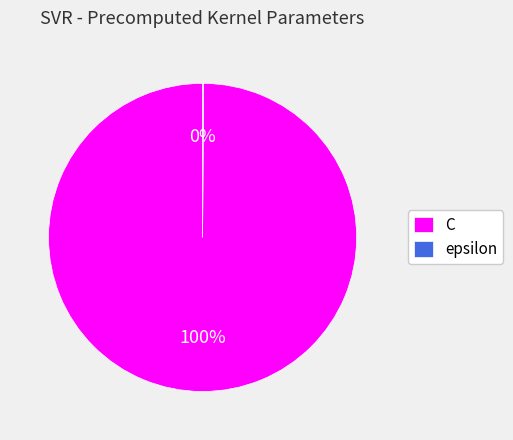

The C slice represents 100% of the pie. True or false?

True